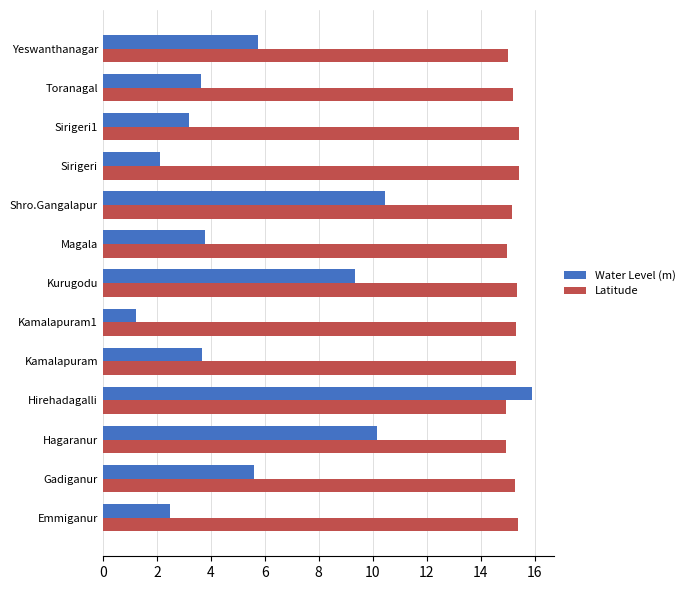

At how many categories does at least one series exceed 5?

13